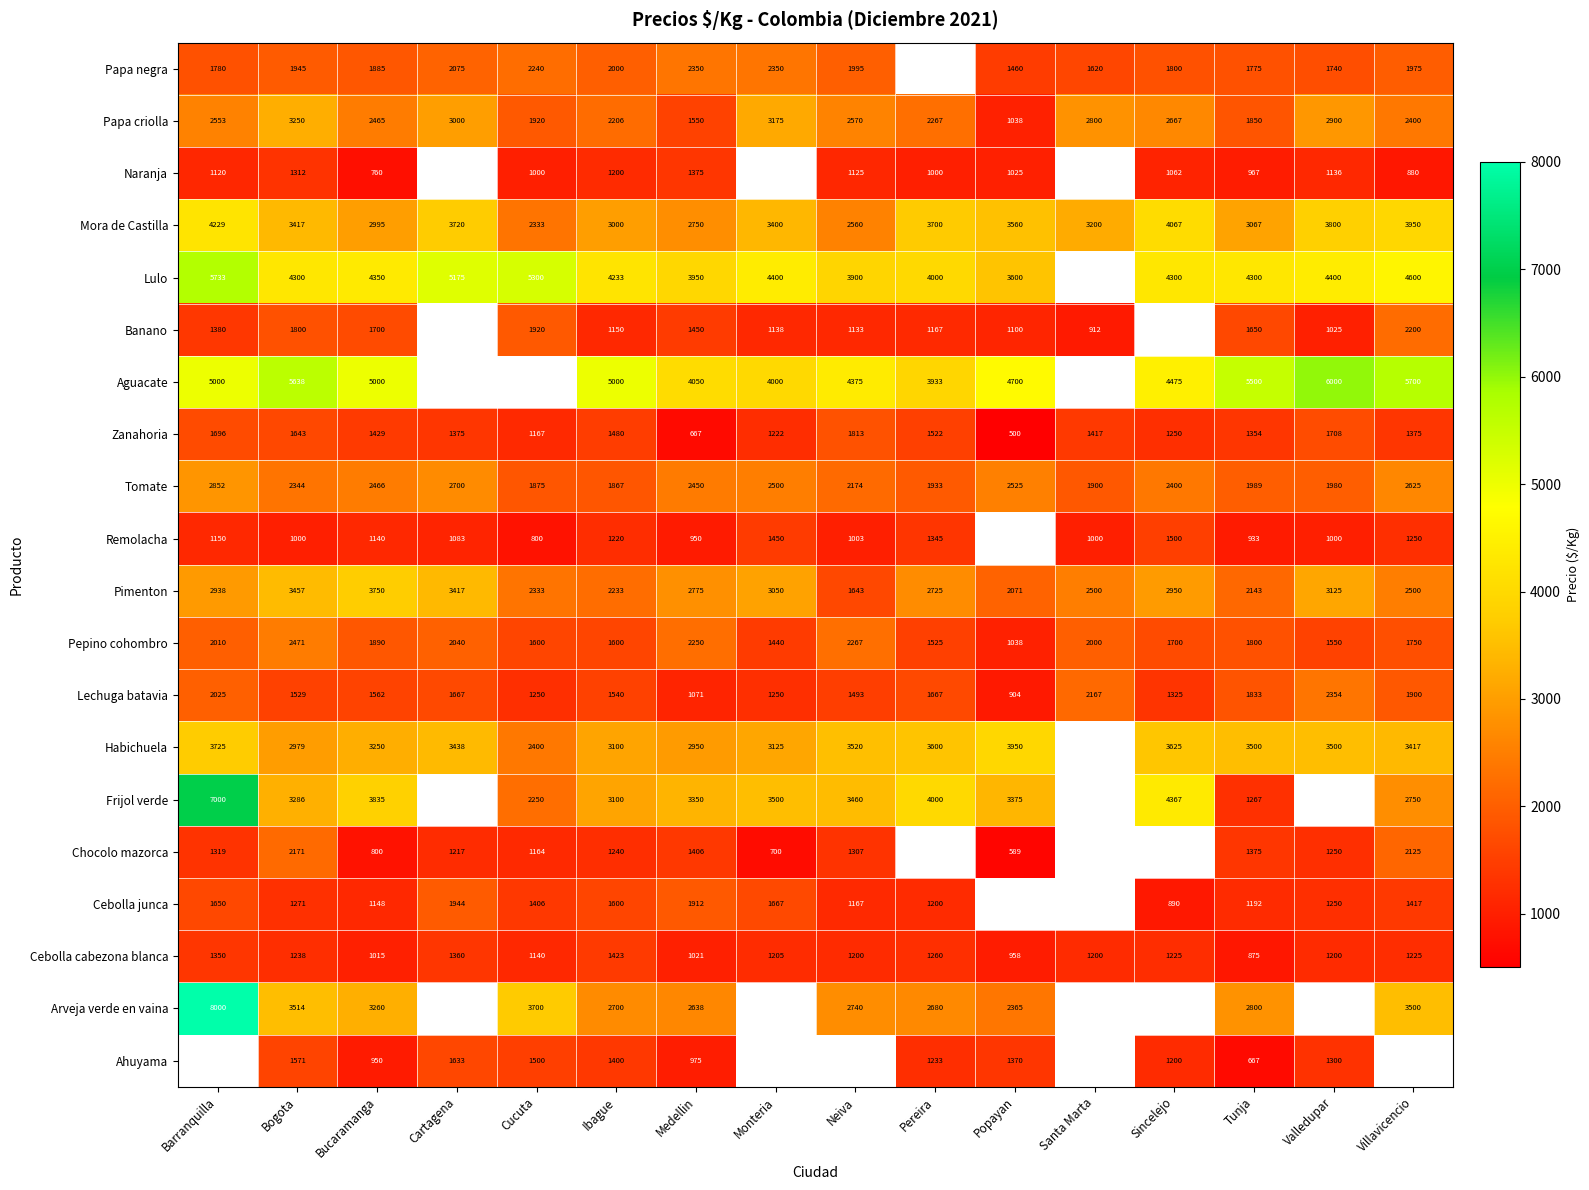

At which label does Pepino cohombro first exceed 1800?

Barranquilla